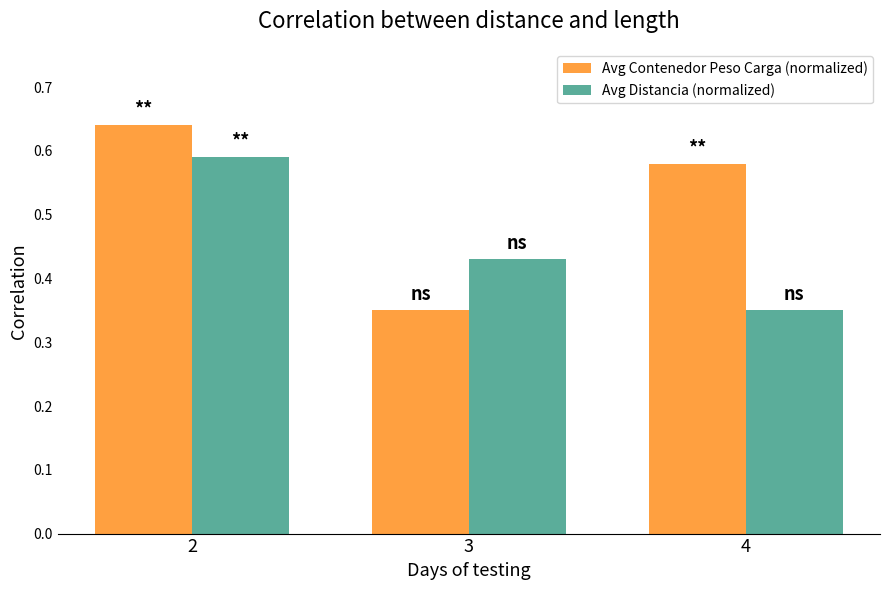

The value of Avg Distancia (normalized) at 4 is 0.6. True or false?

False